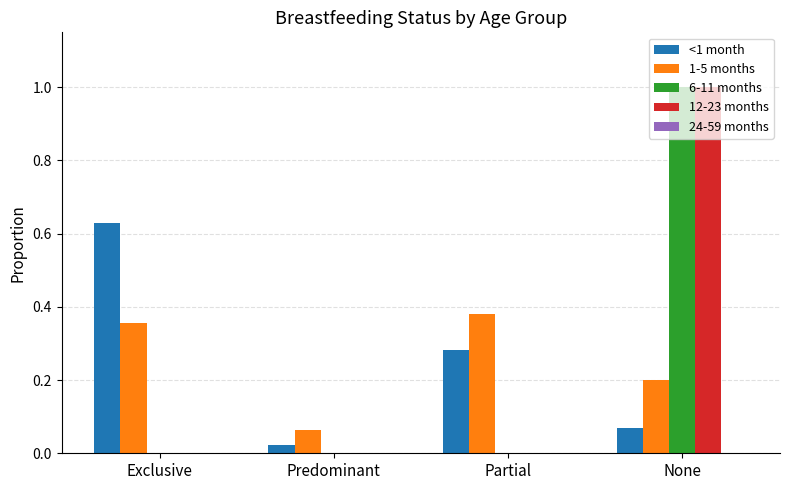

Is the value of 1-5 months at None greater than the value of 6-11 months at Partial?

Yes